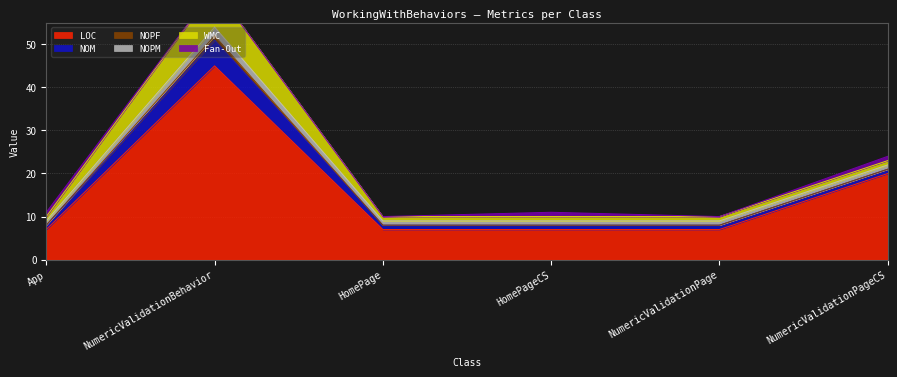

What is the label of the 2nd point from the left?

NumericValidationBehavior